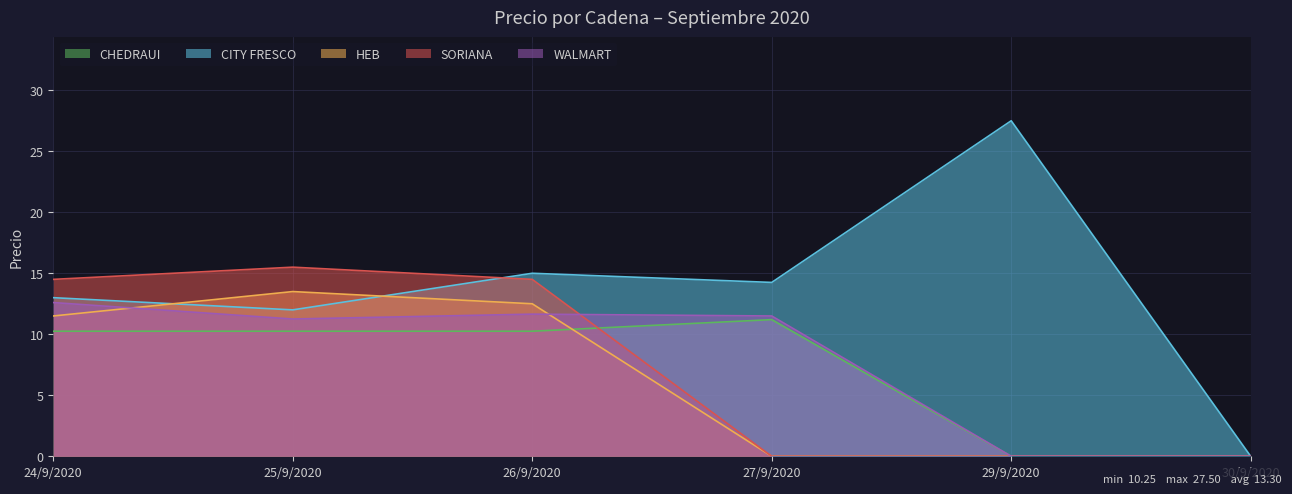

At which label does SORIANA reach its peak?

25/9/2020